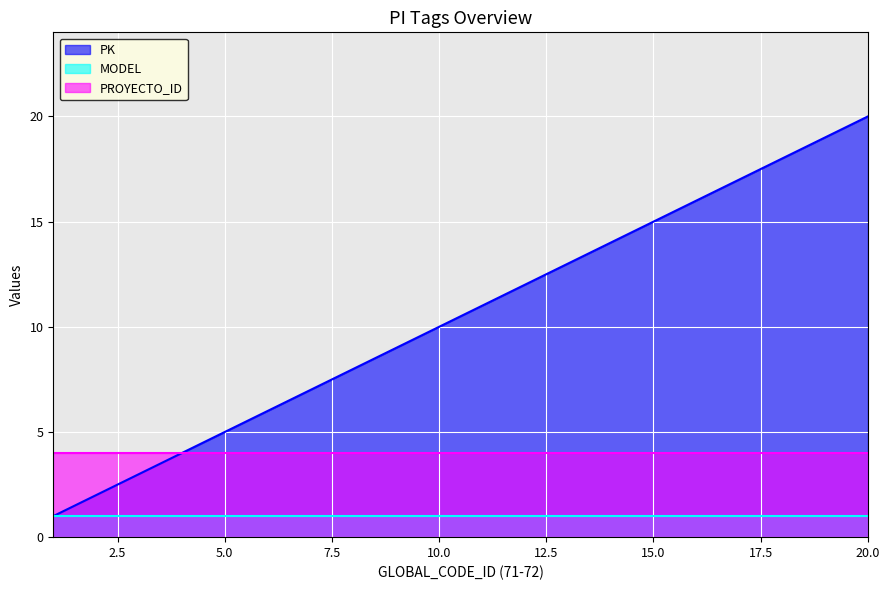

True or false: PK and MODEL intersect in this chart.

False